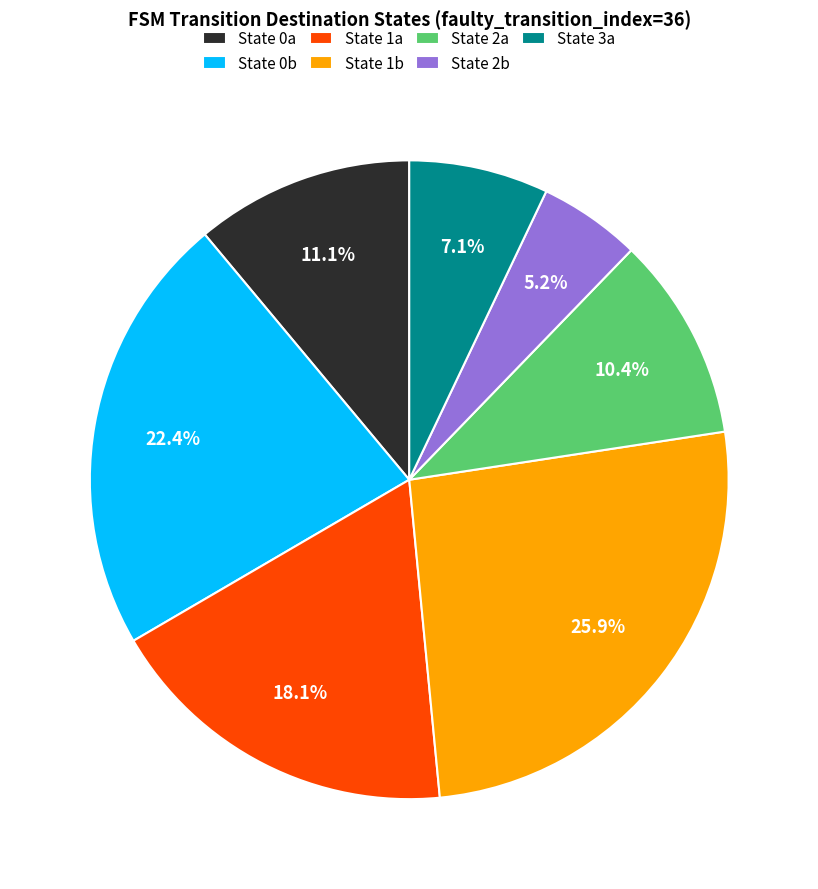

What portion of the pie excludes State 2a?

89.6%